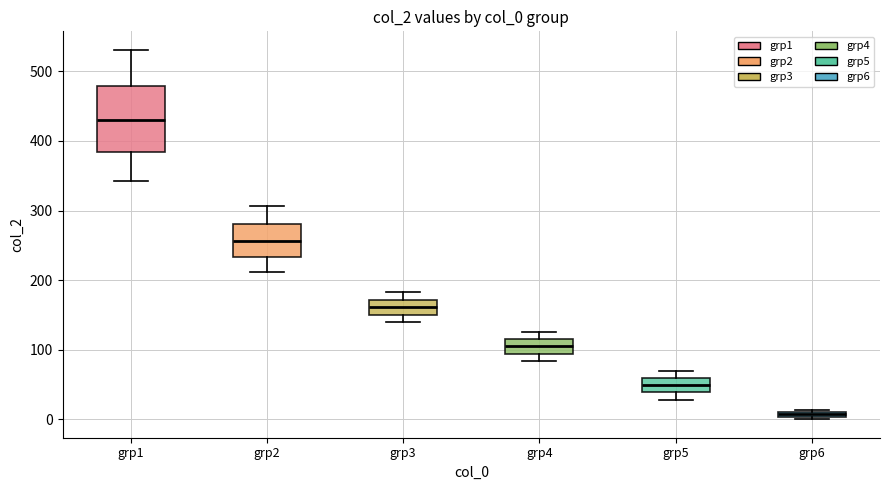

Comparing the boxes themselves (not the whiskers), which one is the tallest?

grp1